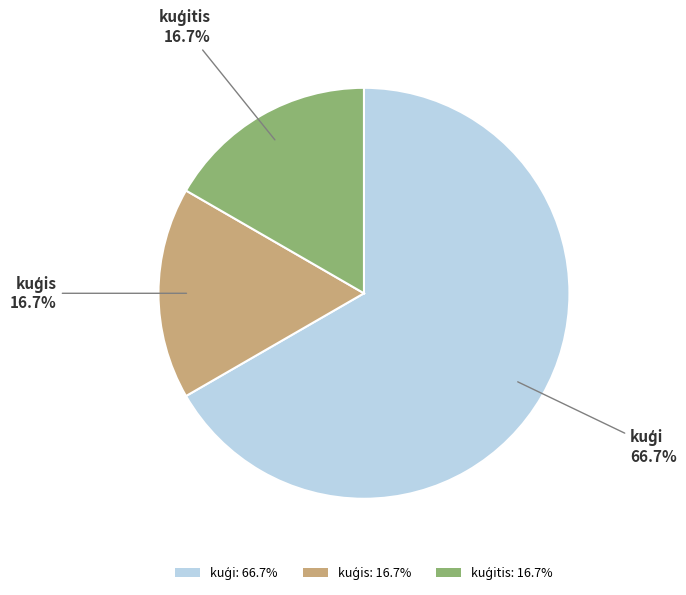

Does any single category account for the majority?

Yes